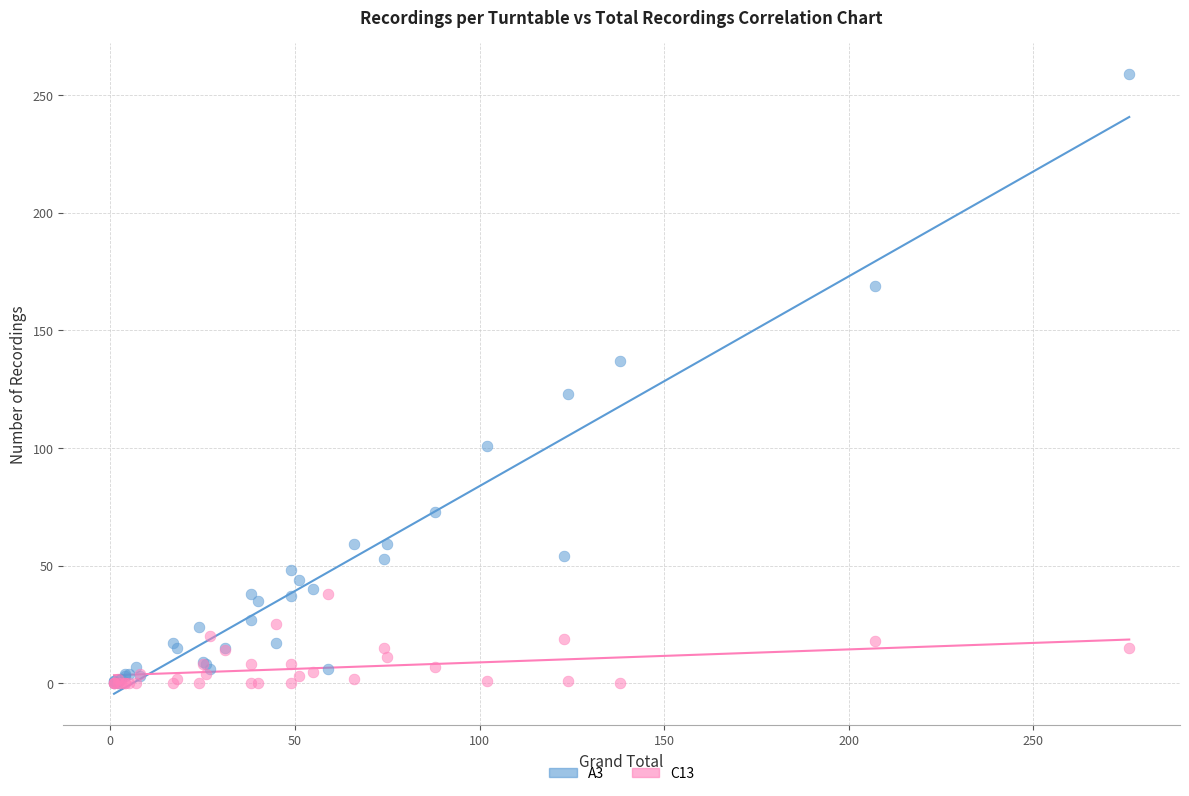

Which series has the widest spread of Y values?

A3